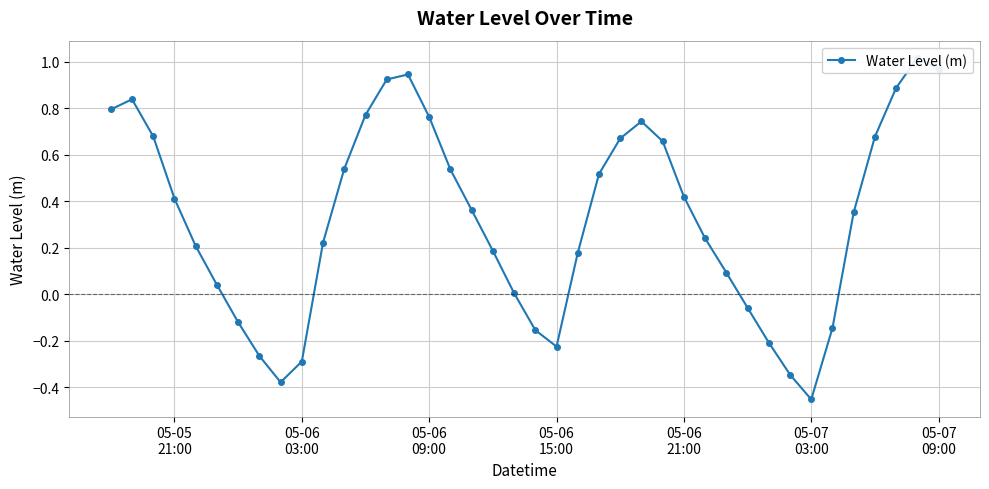

Reading left to right, extract all data points from this chart.

0.8	0.8	0.7	0.4	0.2	0.0	-0.1	-0.3	-0.4	-0.3	0.2	0.5	0.8	0.9	0.9	0.8	0.5	0.4	0.2	0.0	-0.2	-0.2	0.2	0.5	0.7	0.7	0.7	0.4	0.2	0.1	-0.1	-0.2	-0.3	-0.5	-0.1	0.4	0.7	0.9	1.0	1.0